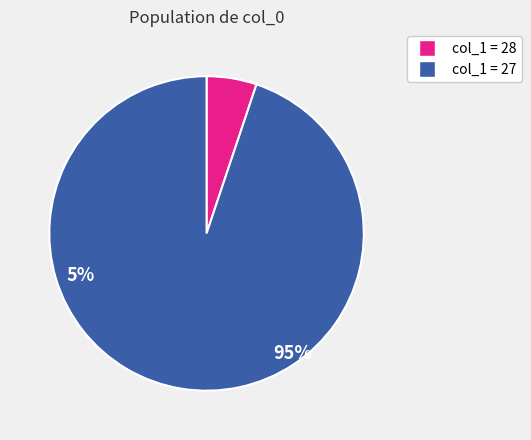

Is there a majority slice in this chart?

Yes